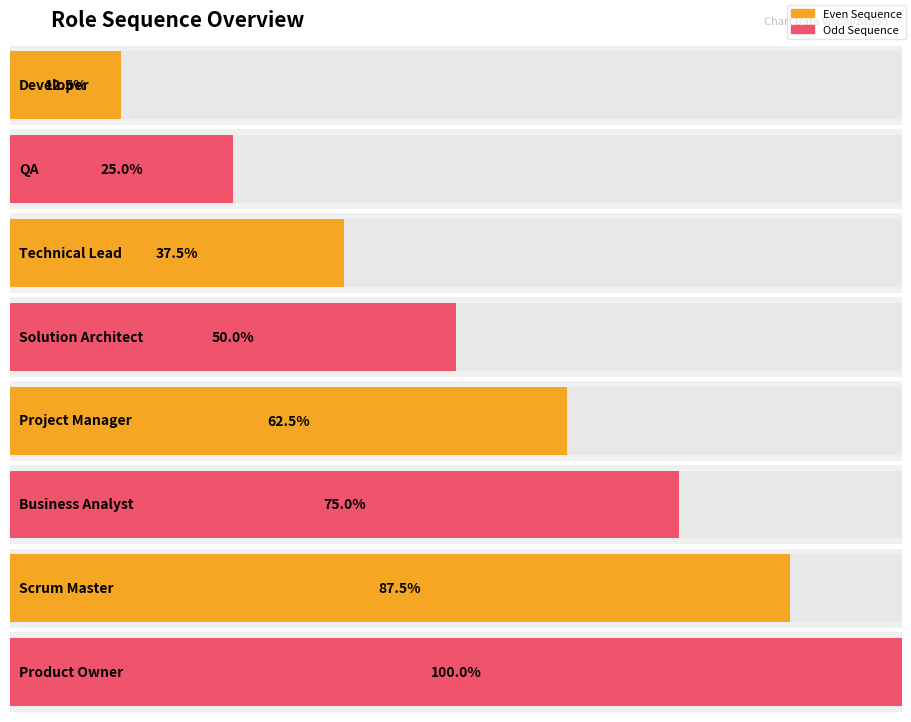

At which label does the data first exceed 5?

Business Analyst